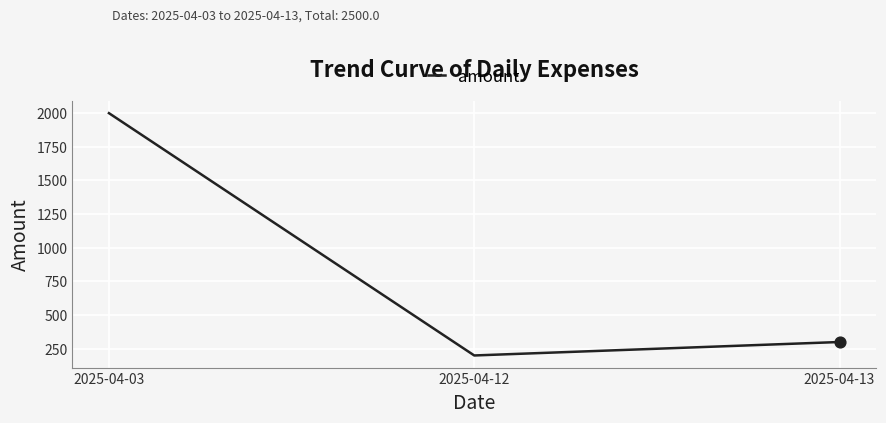

Which has a higher value, 2025-04-03 or 2025-04-12?

2025-04-03